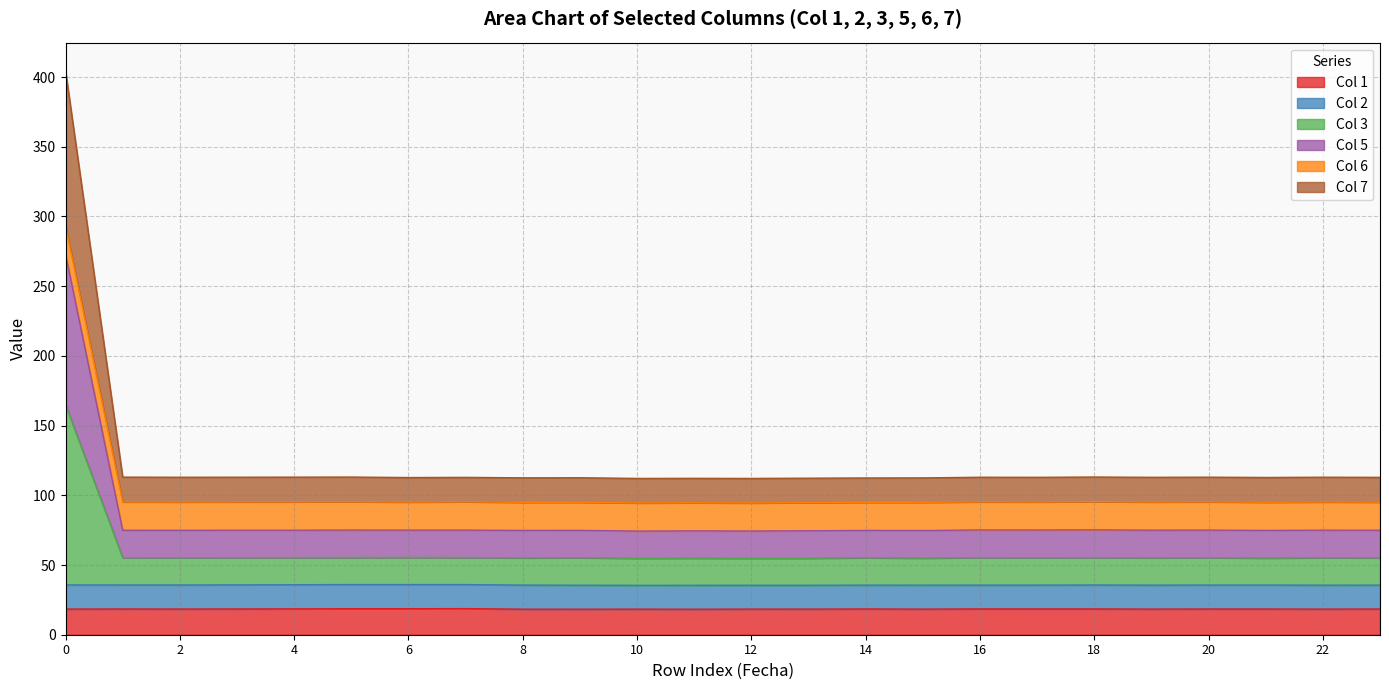

What is the difference between the maximum and minimum values in the 5 series?

292.4